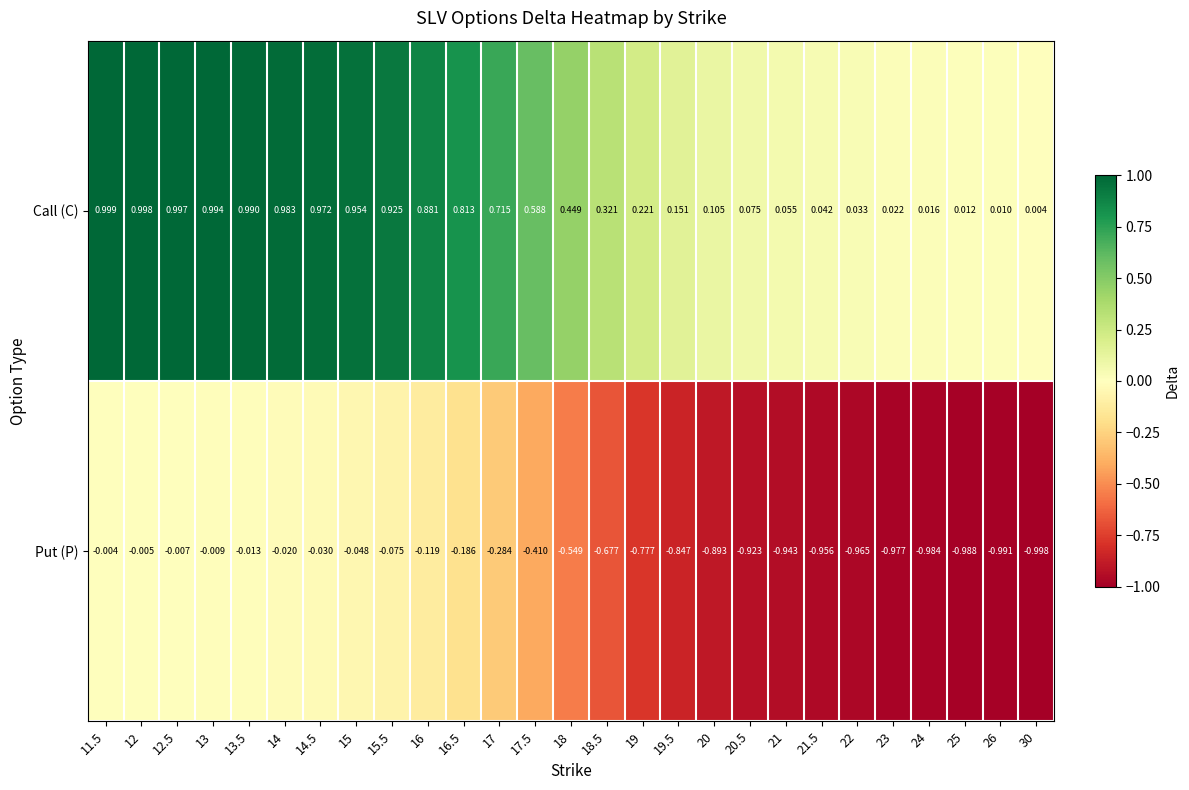

Which series has the largest total across all categories?

Call (C)